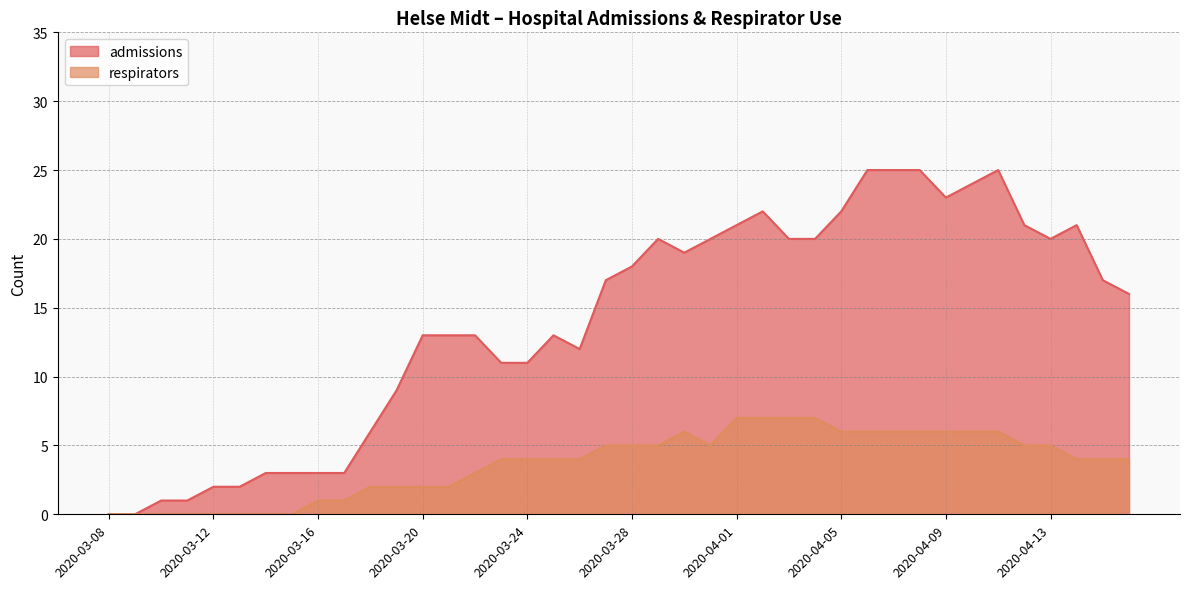

Which category has the lowest value in the admissions series?

2020-03-08